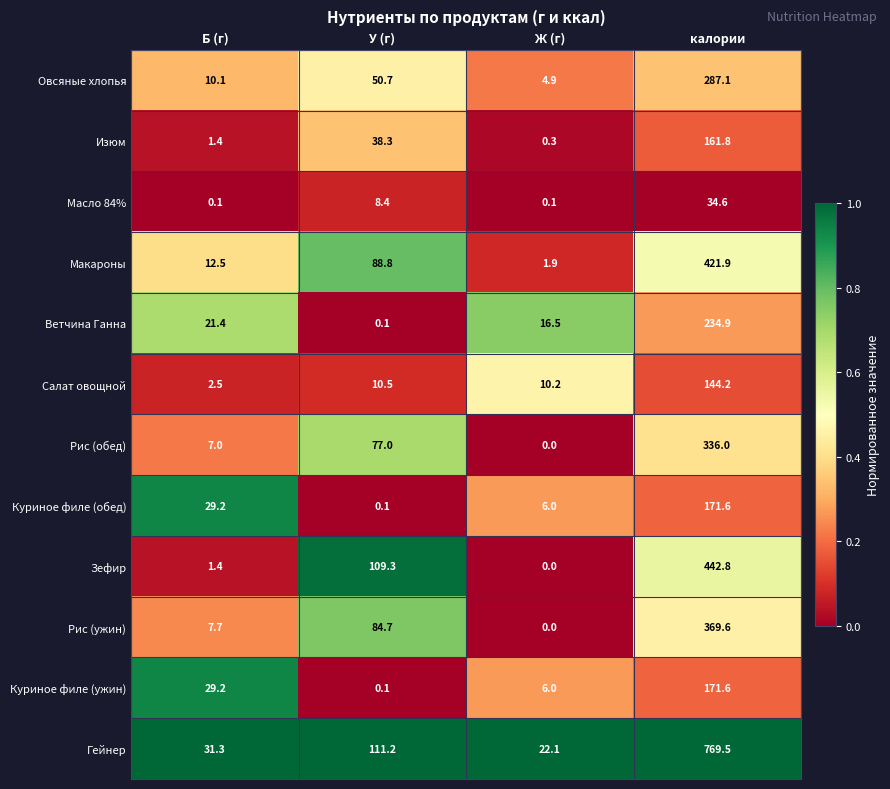

What is the spread (max minus min) of values at Ж (г)?

22.1